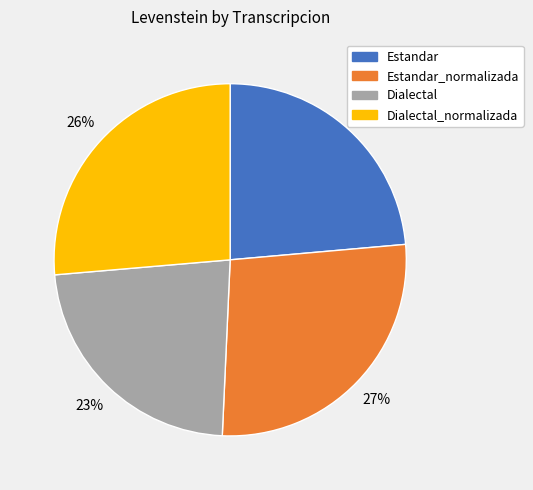

Is there a majority slice in this chart?

No